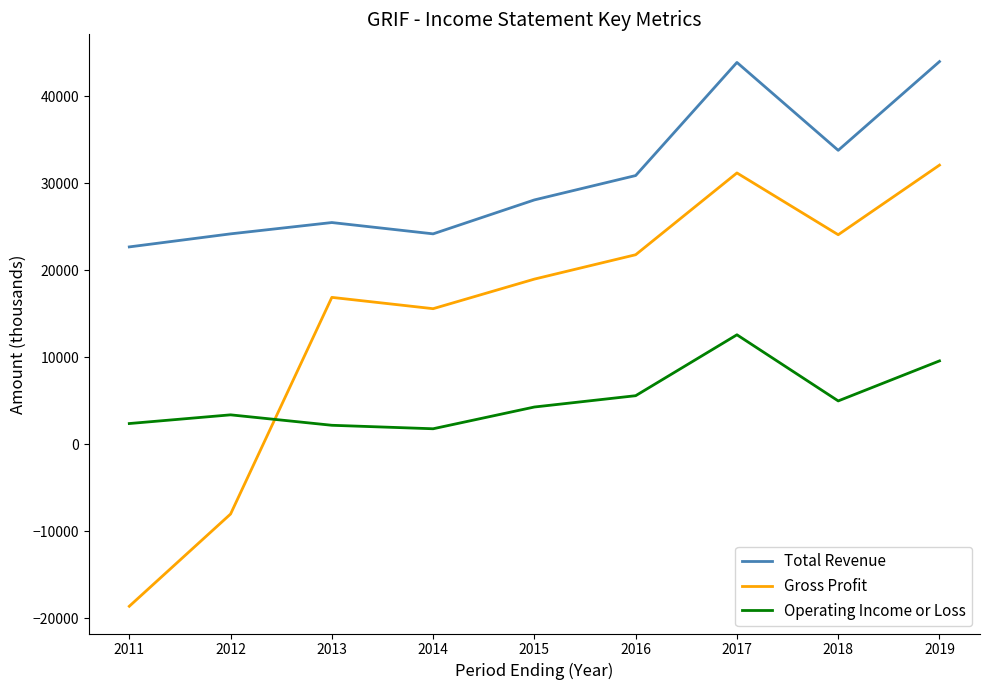

At how many categories does at least one series exceed 36276?

2